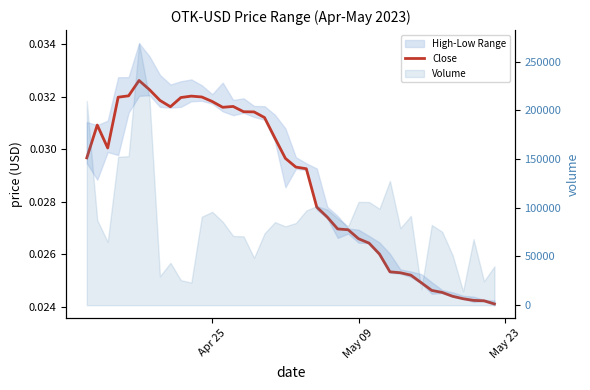

How many lines are shown in the chart?

1